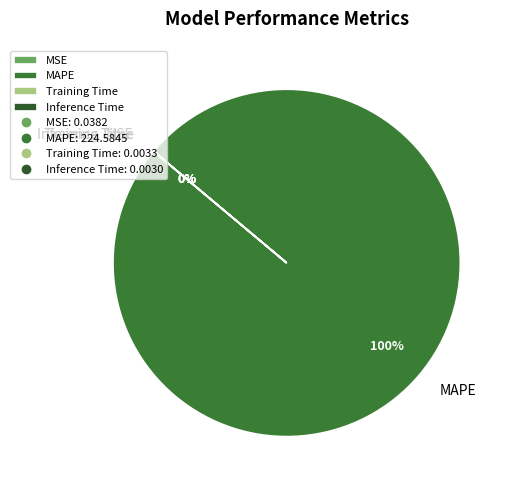

What is the majority slice?

MAPE